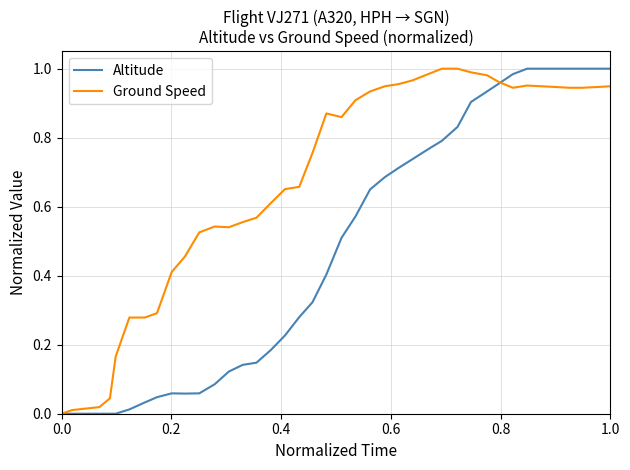

List the series in order of their overall mean, lowest first.

Altitude, Ground Speed